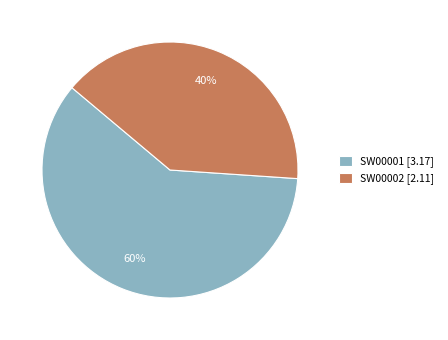

True or false: SW00001 accounts for 55% of the total.

False